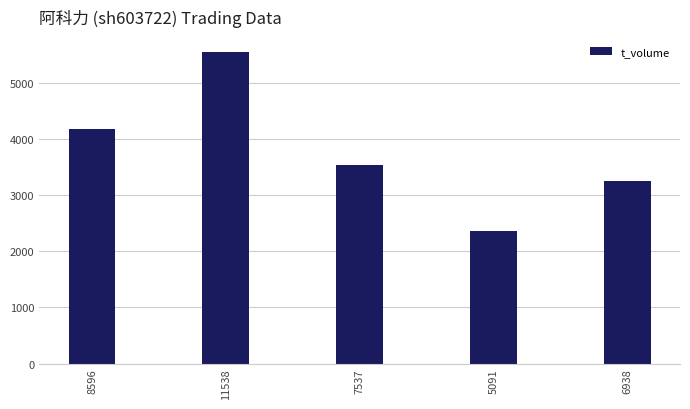

What is the change in value from 7537 to 5091?

-1175